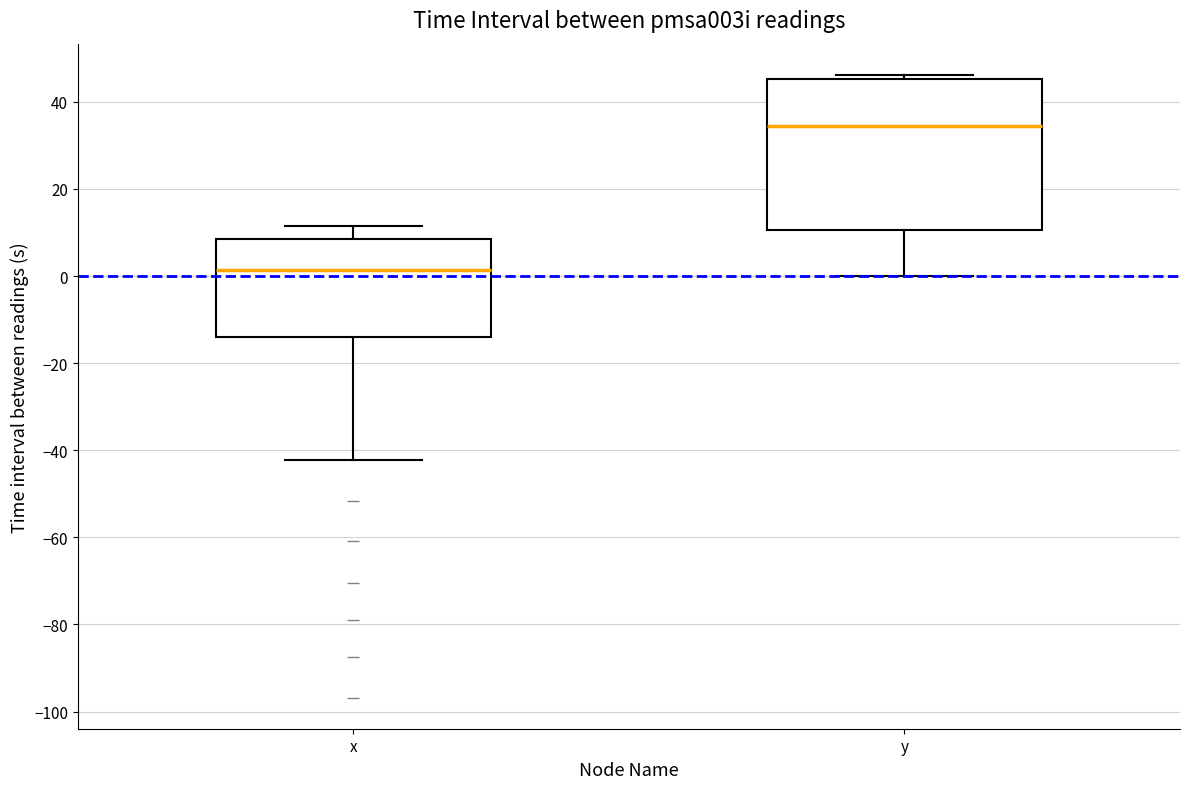

Which box has the lowest median line?

x